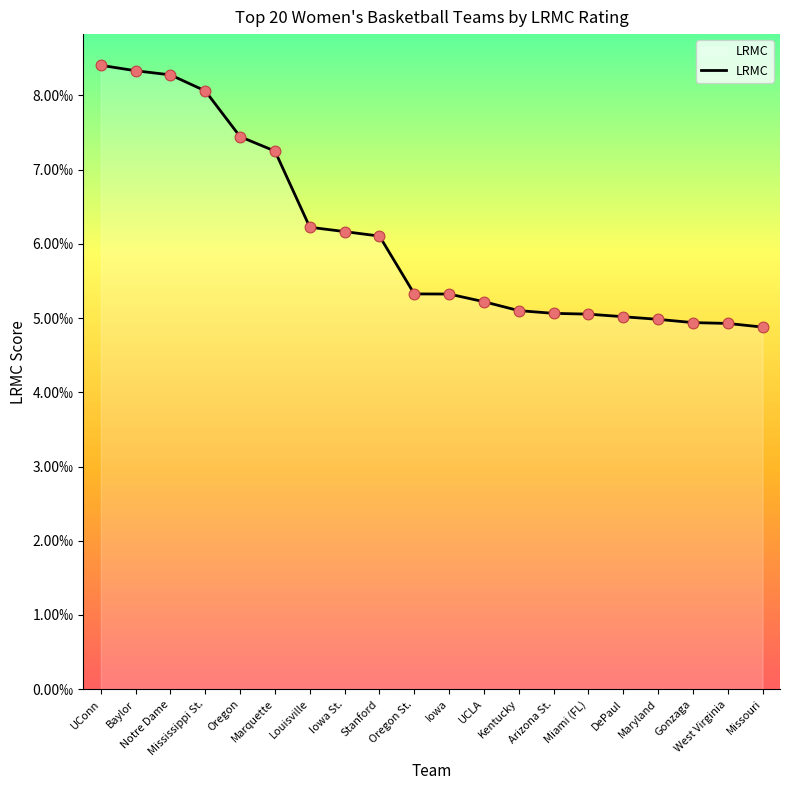

Between Stanford and Arizona St., which is larger?

Stanford